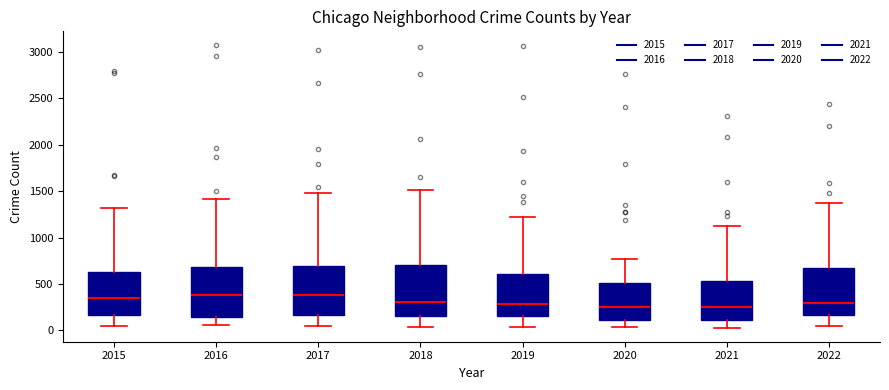

Reading left to right, transcribe this box plot: for each box, give where its median line is, the range the box spans, and where its two whiskers end, as read against the y-axis. The values are not printed on the chart, so give them approximately, as read against the axis.

2015: median 350, box 150 to 650, whiskers 50 to 1300
2016: median 400, box 150 to 700, whiskers 50 to 1400
2017: median 400, box 150 to 700, whiskers 50 to 1450
2018: median 300, box 150 to 700, whiskers 50 to 1500
2019: median 300, box 150 to 600, whiskers 50 to 1200
2020: median 250, box 100 to 500, whiskers 50 to 750
2021: median 250, box 100 to 550, whiskers 50 to 1100
2022: median 300, box 150 to 650, whiskers 50 to 1350